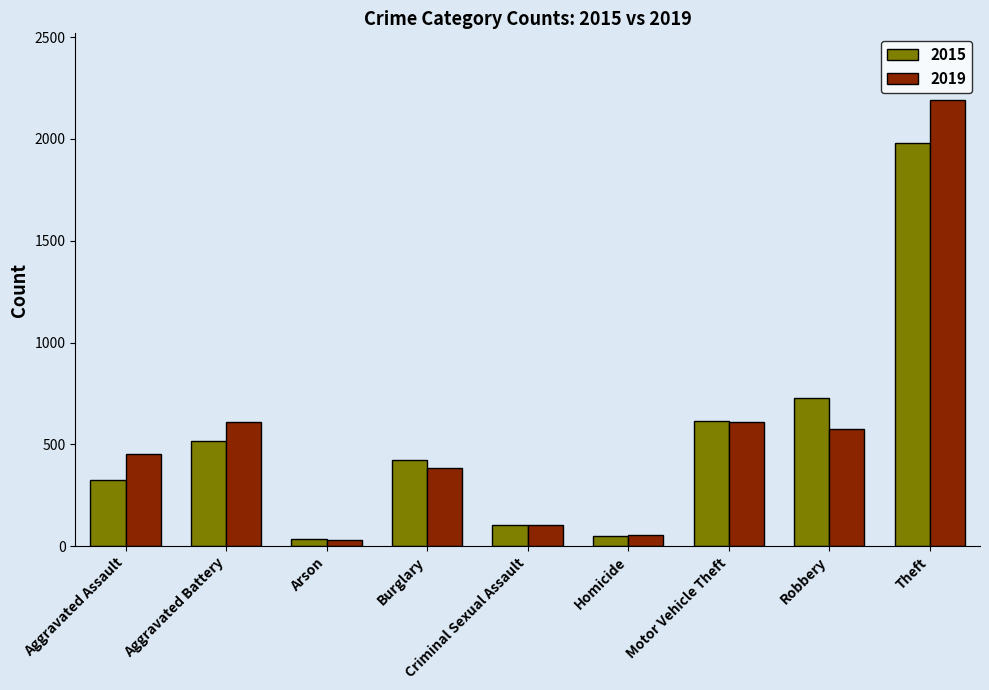

What is the minimum value shown in the chart?

32